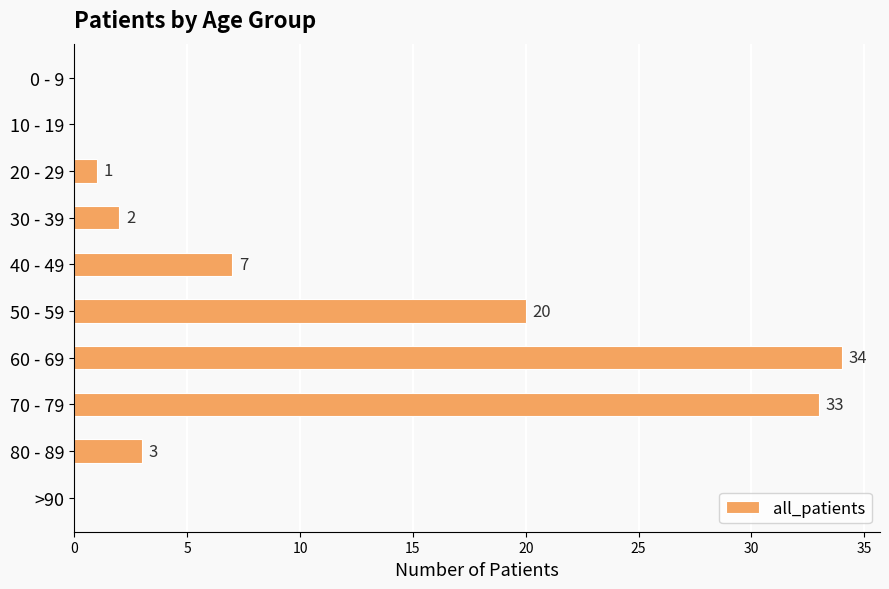

The chart shows a value of 0 at 10 - 19. True or false?

True